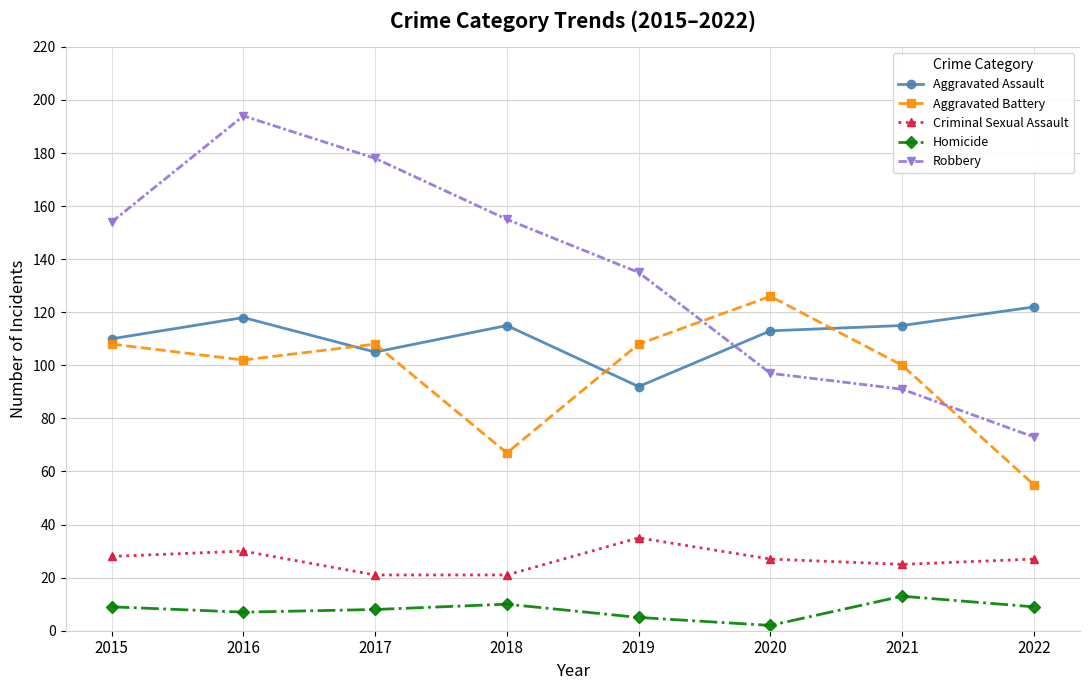

True or false: Aggravated Assault and Criminal Sexual Assault intersect in this chart.

False